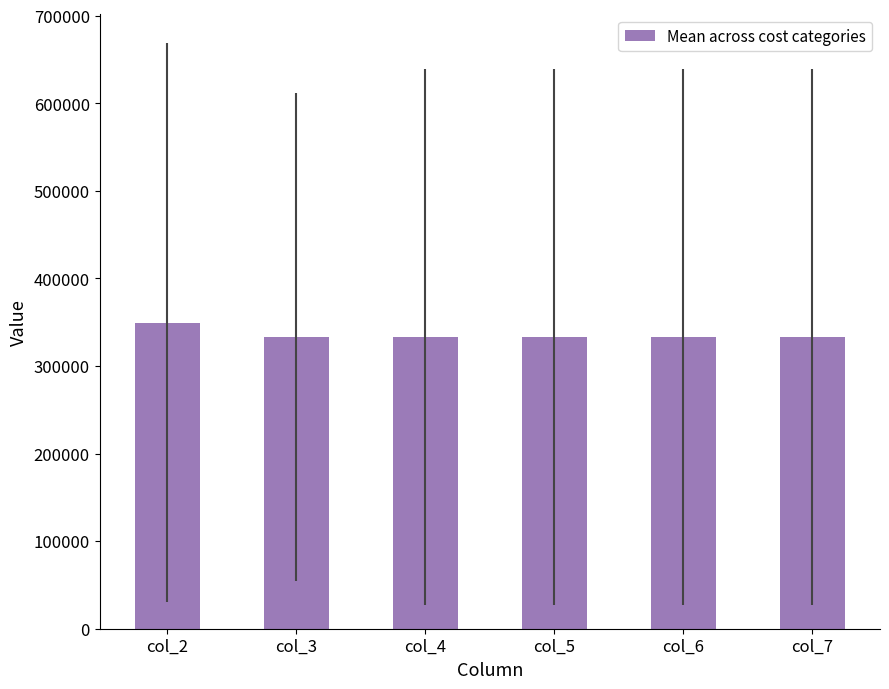

True or false: the data shows 569660.1 at col_4.

False